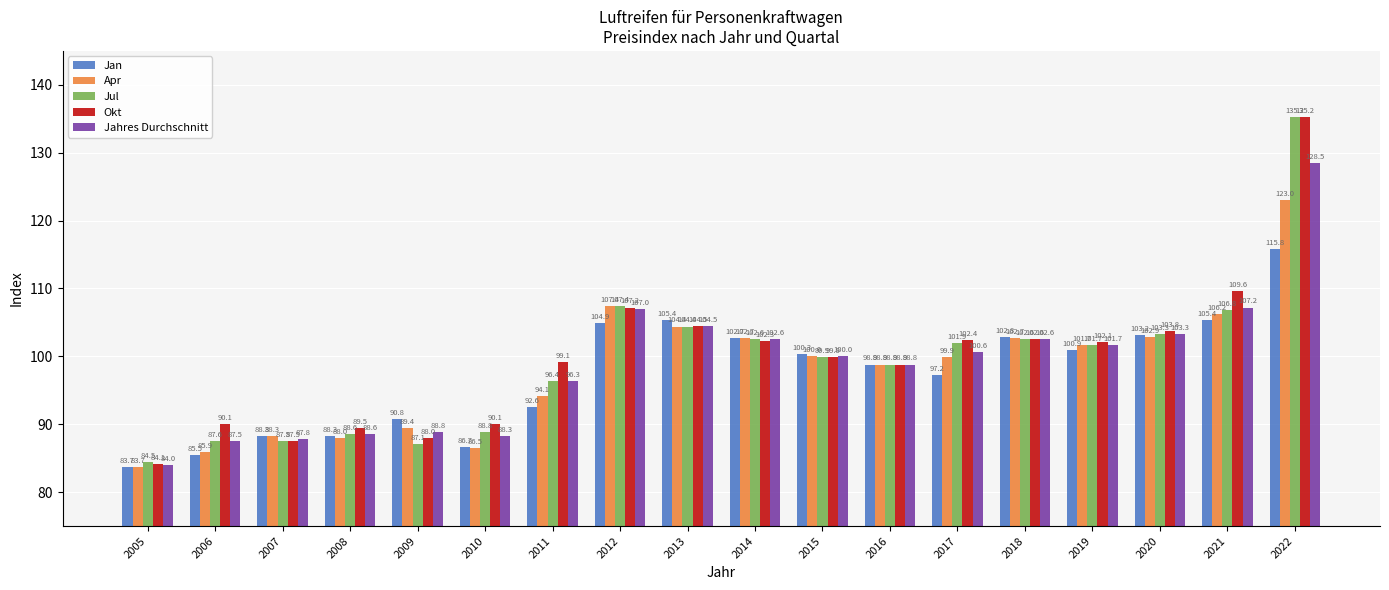

Reading left to right, extract all data points from this chart.

Jan: 83.7	85.5	88.3	88.3	90.8	86.7	92.6	104.9	105.4	102.7	100.3	98.8	97.2	102.8	100.9	103.2	105.4	115.8
Apr: 83.7	85.9	88.3	88.0	89.4	86.5	94.1	107.4	104.4	102.7	100.0	98.8	99.9	102.7	101.7	102.9	106.2	123.0
Jul: 84.5	87.6	87.5	88.6	87.1	88.8	96.4	107.4	104.4	102.6	99.9	98.8	101.9	102.6	101.7	103.3	106.8	135.2
Okt: 84.1	90.1	87.5	89.5	88.0	90.1	99.1	107.2	104.5	102.3	99.9	98.8	102.4	102.6	102.1	103.8	109.6	135.2
Jahres Durchschnitt: 84.0	87.5	87.8	88.6	88.8	88.3	96.3	107.0	104.5	102.6	100.0	98.8	100.6	102.6	101.7	103.3	107.2	128.5